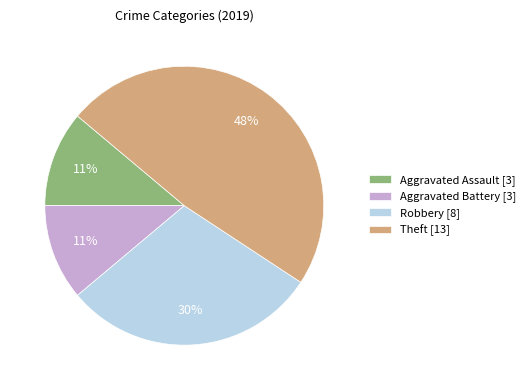

Combined, do Aggravated Battery and Robbery account for over 50%?

No